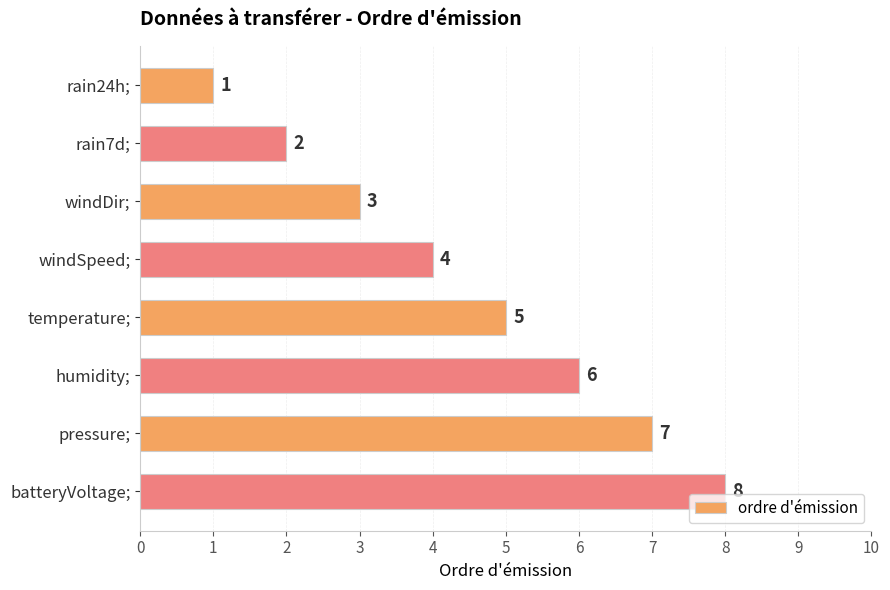

Between windSpeed; and rain7d;, which is larger?

windSpeed;